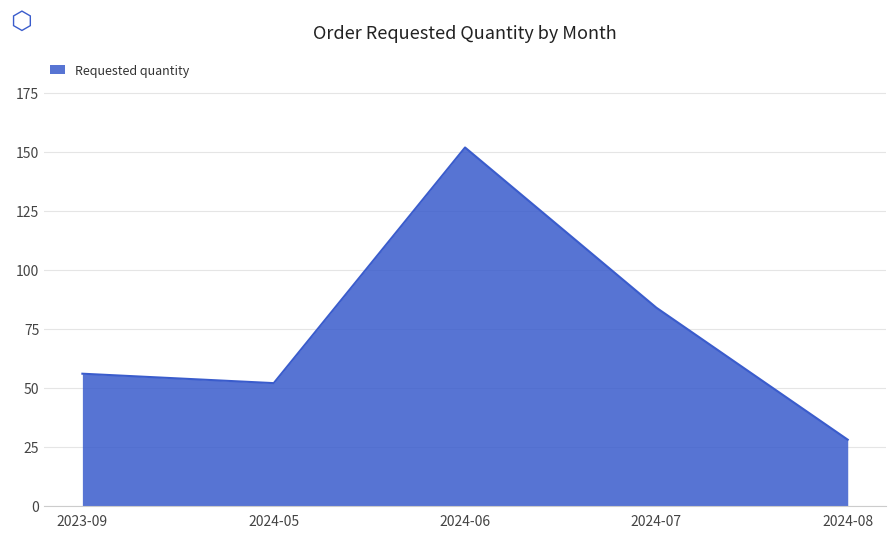

What is the change in value from 2023-09 to 2024-08?

-28